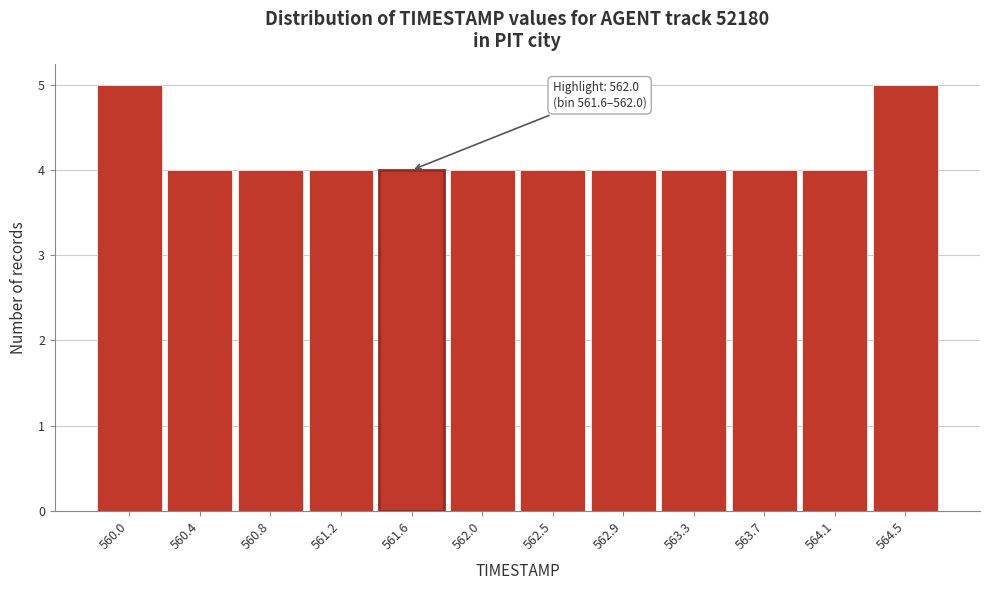

Reading right to left, what are all the values shown in this chart?

564.5=5	564.1=4	563.7=4	563.3=4	562.9=4	562.5=4	562.0=4	561.6=4	561.2=4	560.8=4	560.4=4	560.0=5